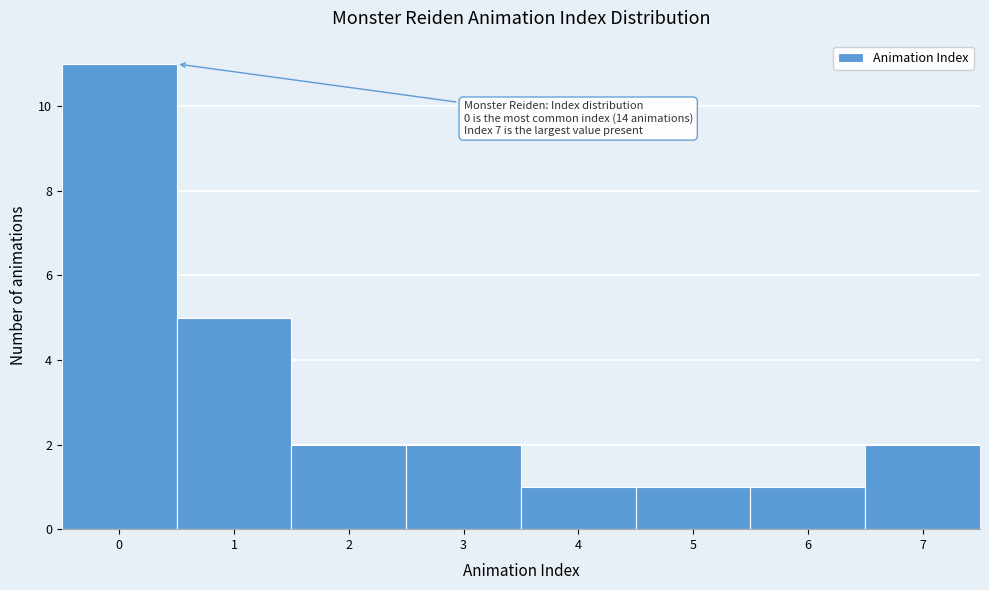

Reading left to right, transcribe all the data shown in this chart.

11	5	2	2	1	1	1	2